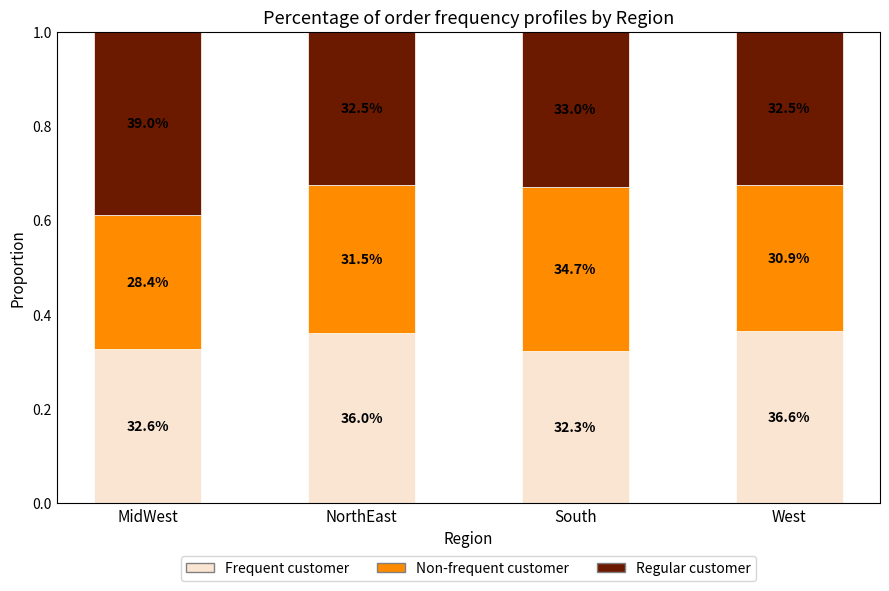

What are all the series names shown in the legend?

Frequent customer, Non-frequent customer, Regular customer